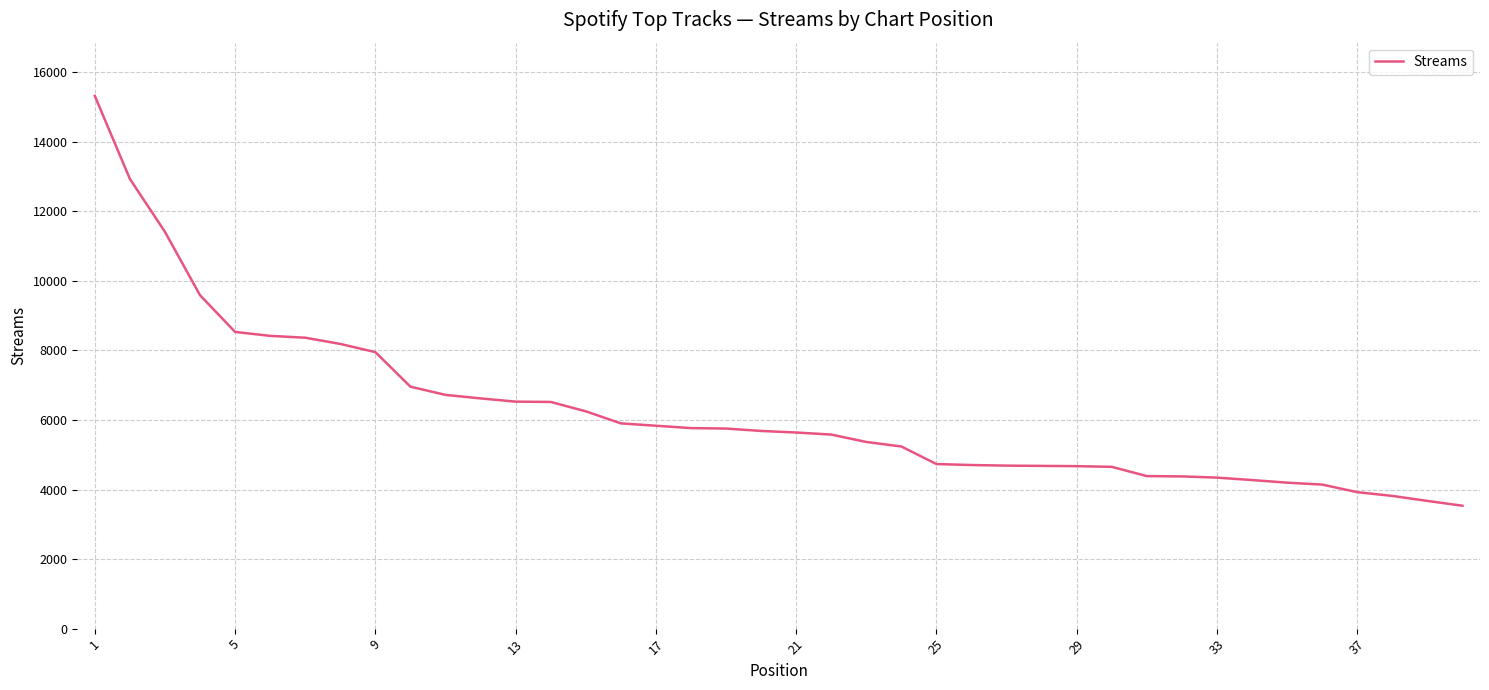

What is the maximum value shown in the chart?

15317